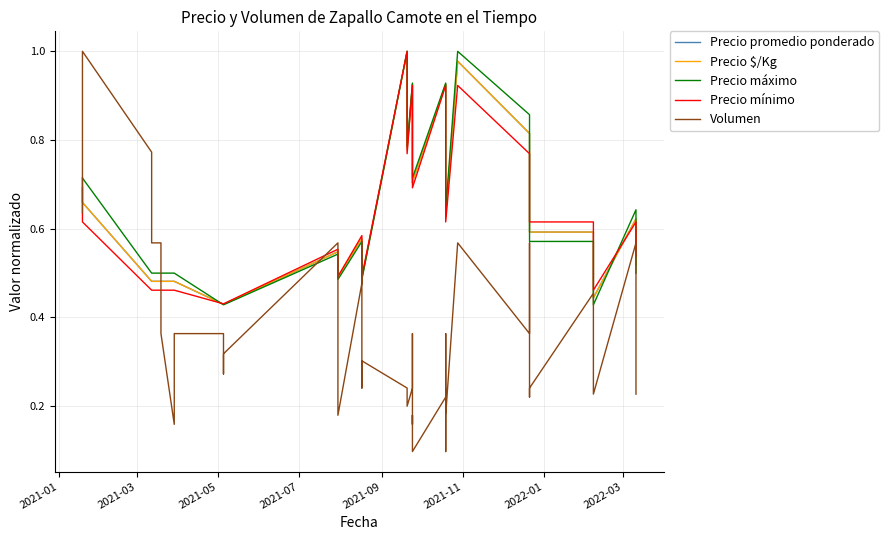

What are all the series names shown in the legend?

Precio promedio ponderado, Precio $/Kg, Precio máximo, Precio mínimo, Volumen